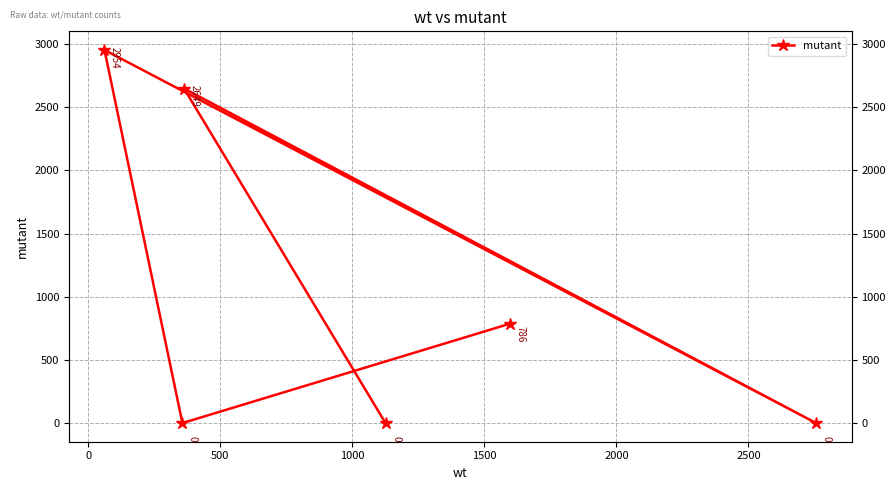

Reading left to right, list all the values displayed in this chart.

786	0	2954	0	2649	0